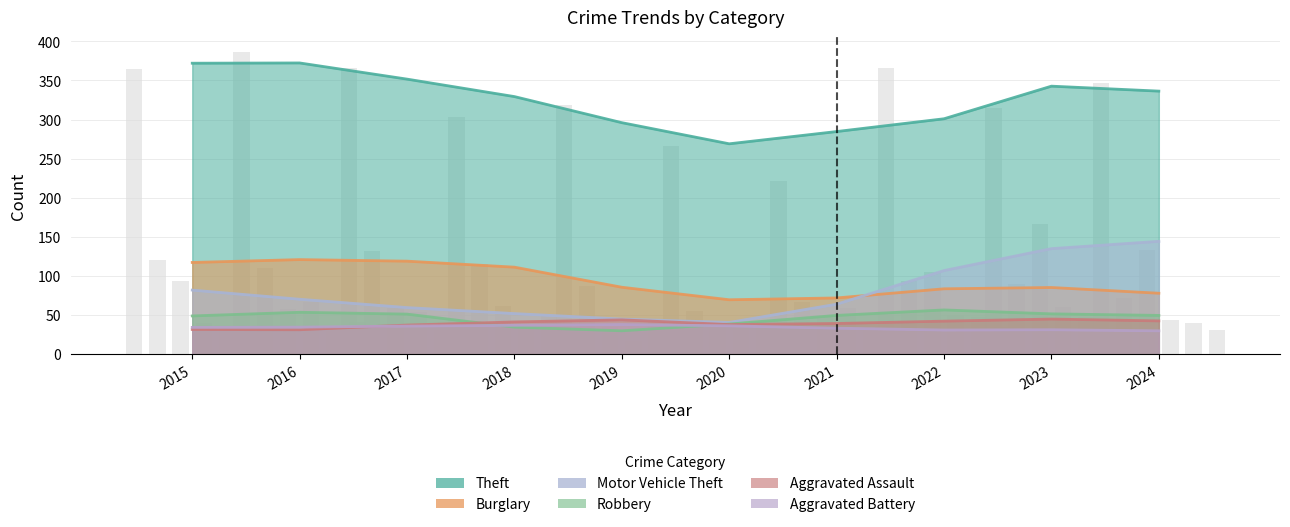

List the series in order of their peak value, highest first.

Theft, Motor Vehicle Theft, Burglary, Robbery, Aggravated Assault, Aggravated Battery